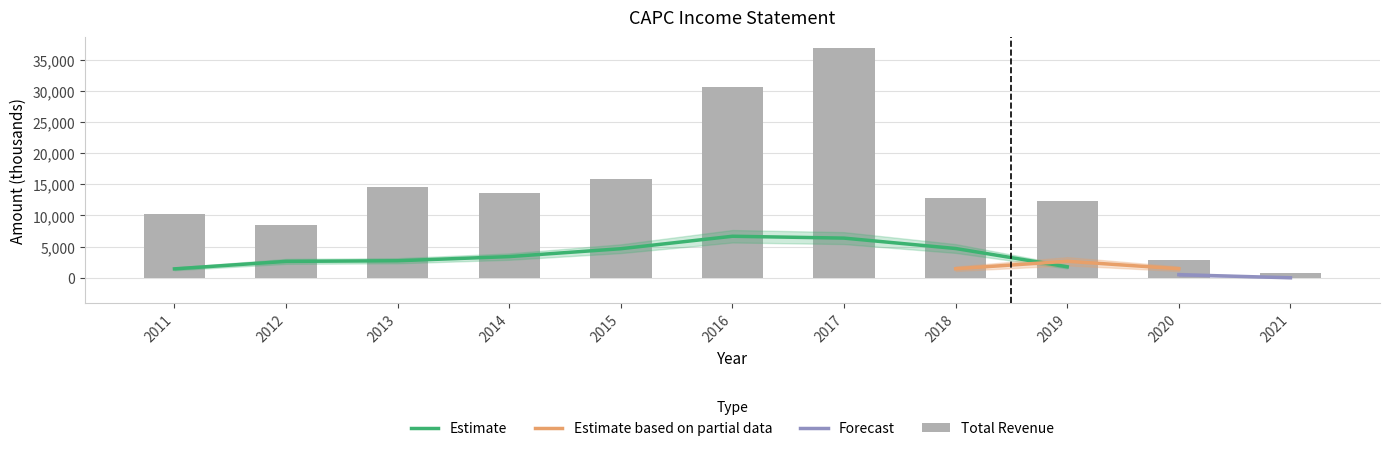

Which category has the highest value in the Gross Profit series?

2017